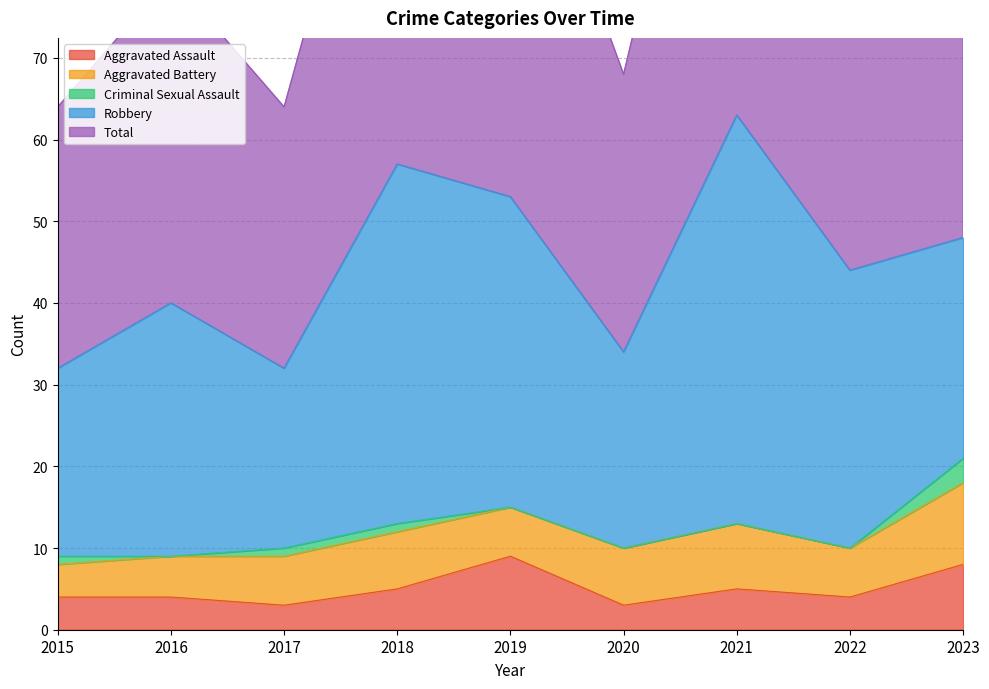

Which series has the largest range (max minus min)?

Total